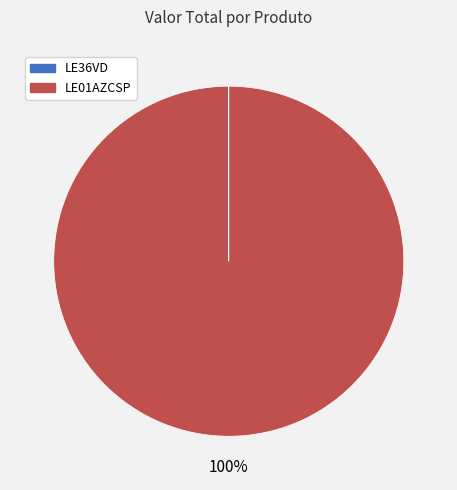

Which category has the biggest portion of the pie?

LE01AZCSP